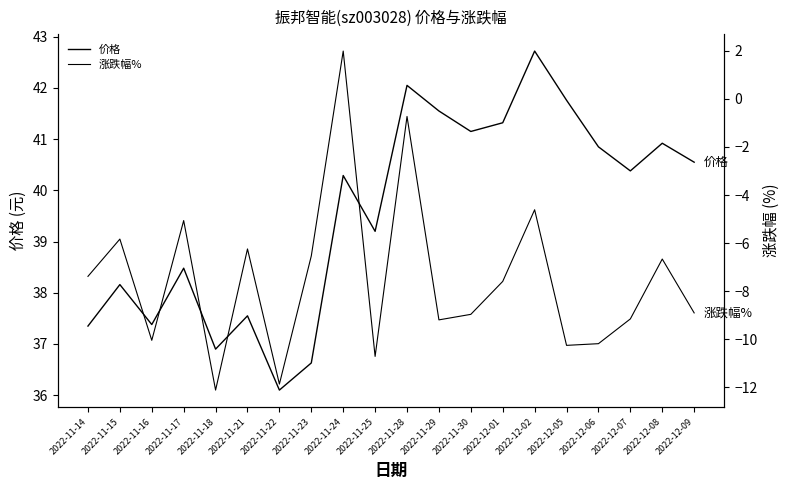

List the series in order of their peak value, highest first.

价格, 涨跌幅%